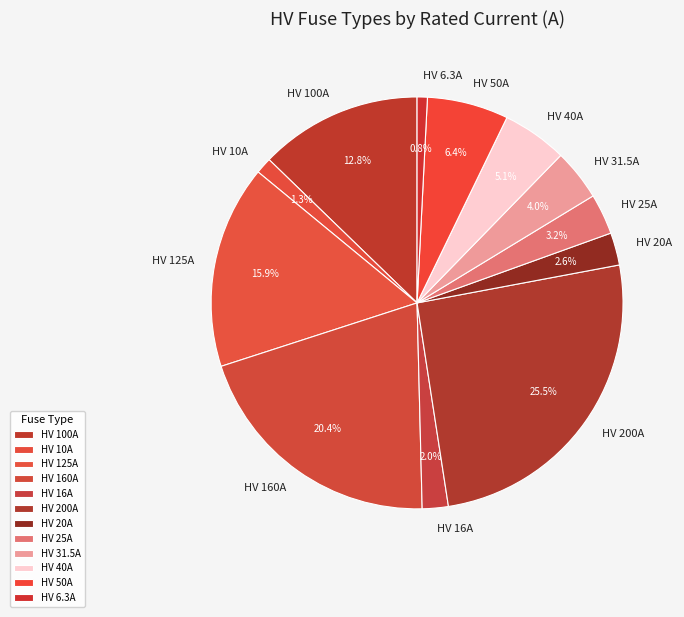

Which slice is the largest?

HV 200A